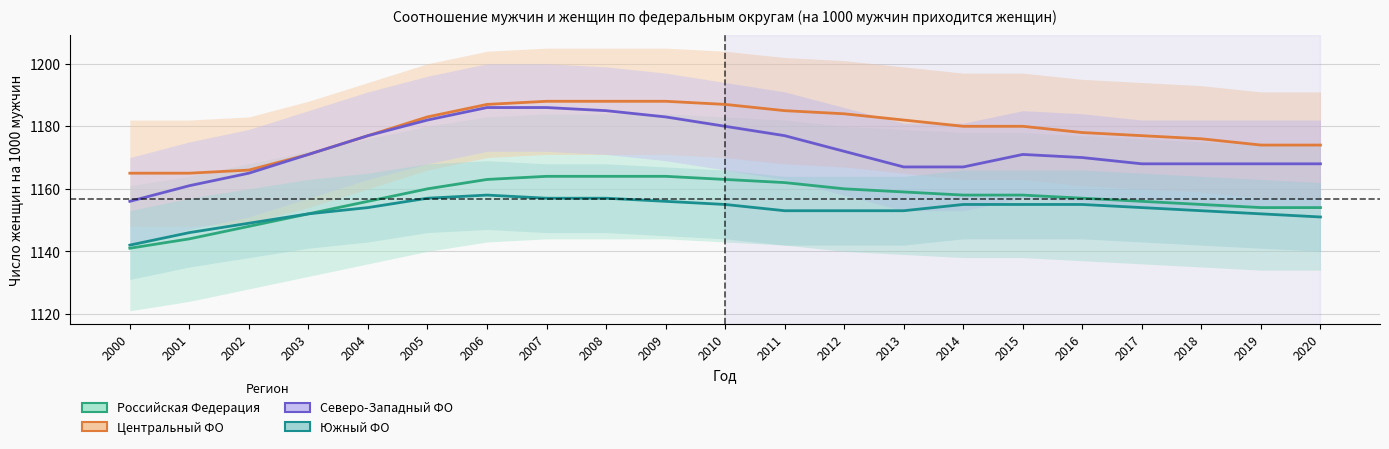

True or false: Центральный ФО and Северо-Западный ФО cross at least once.

False